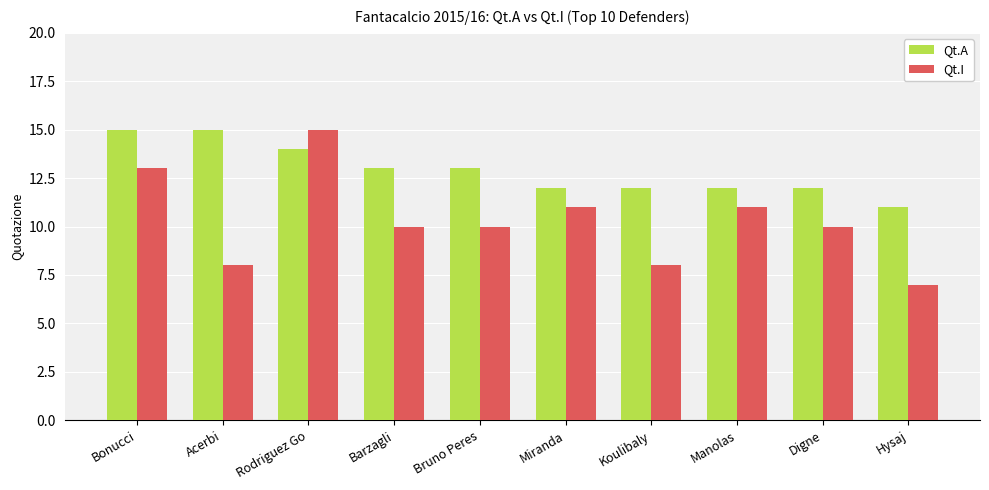

The value of Qt.A at Digne is 16. True or false?

False